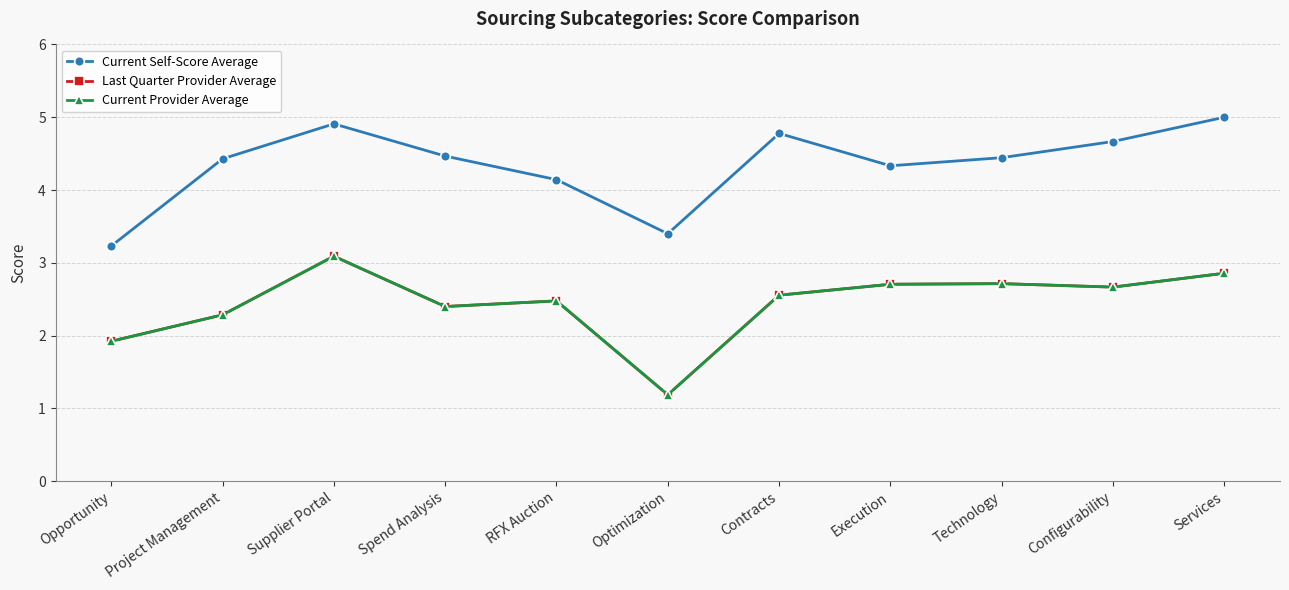

Is this an area chart (filled region under the line)?

No